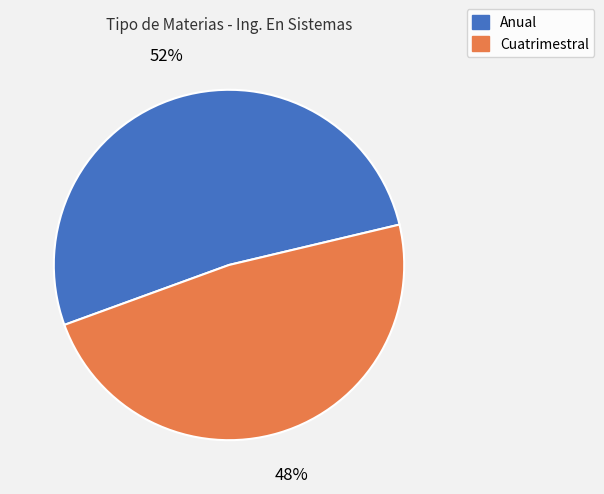

How many segments does this pie chart have?

2